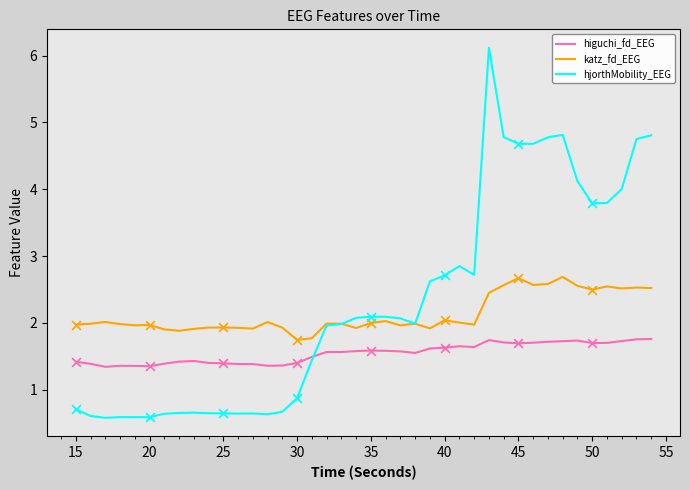

Which series has the widest spread of values?

hjorthMobility_EEG